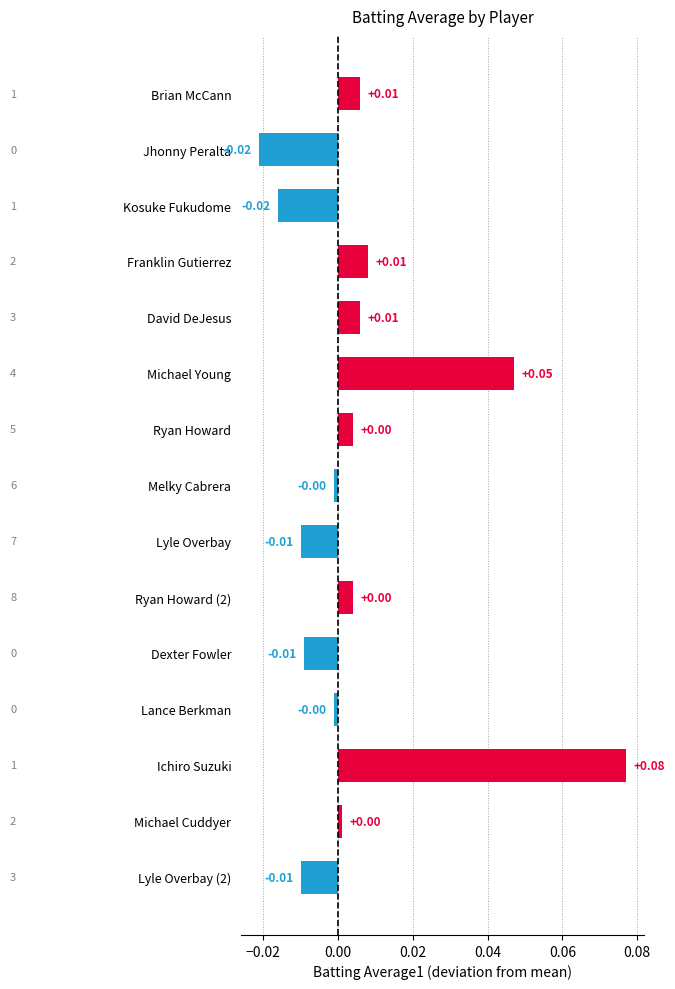

What is the label of the 12th bar from the top?

Lance Berkman